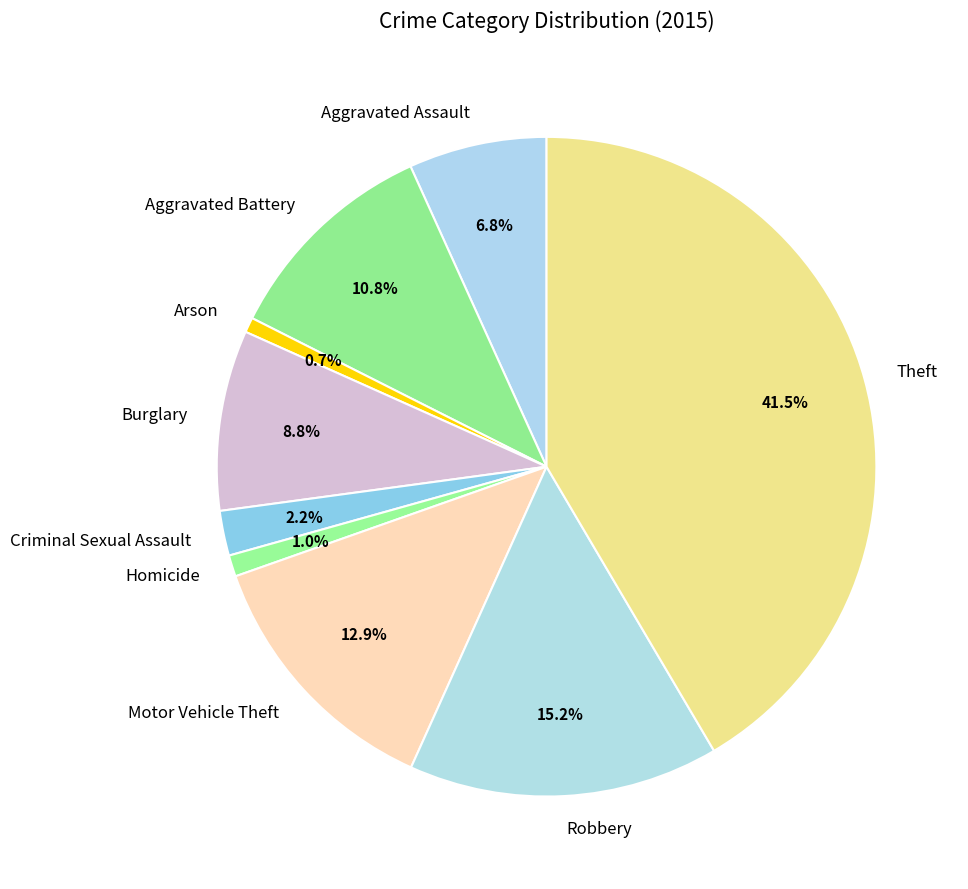

What is the largest slice in the pie chart?

Theft